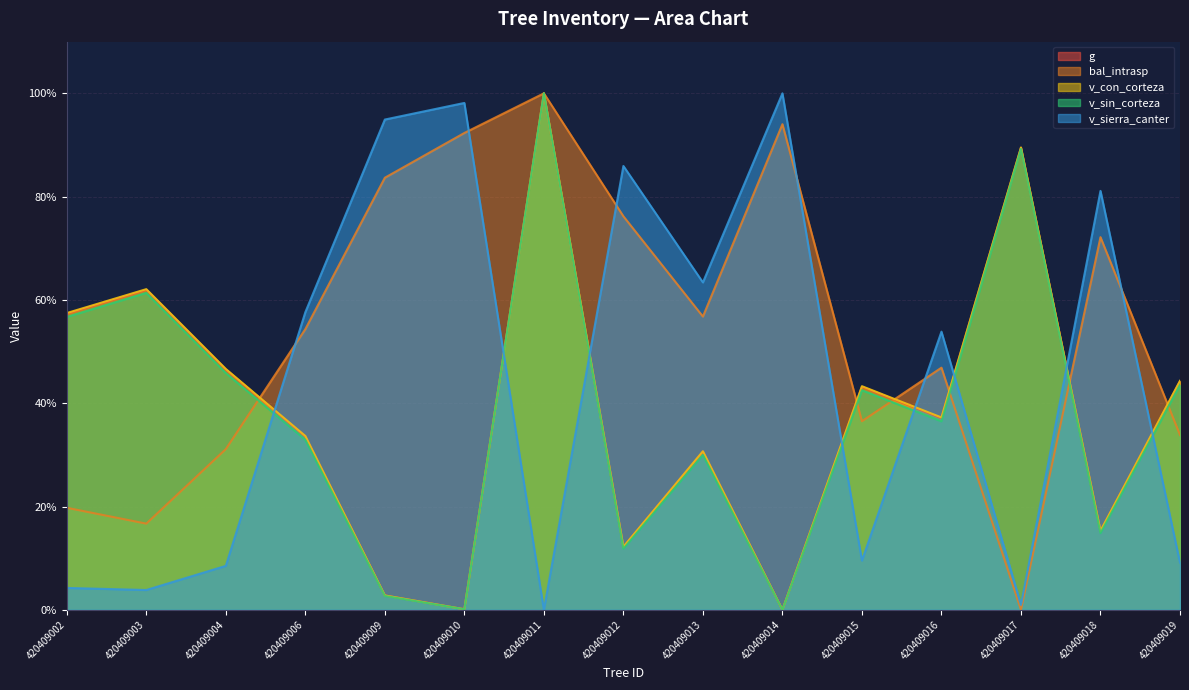

What are all the series names shown in the legend?

g, bal_intrasp, v_con_corteza, v_sin_corteza, v_sierra_canter